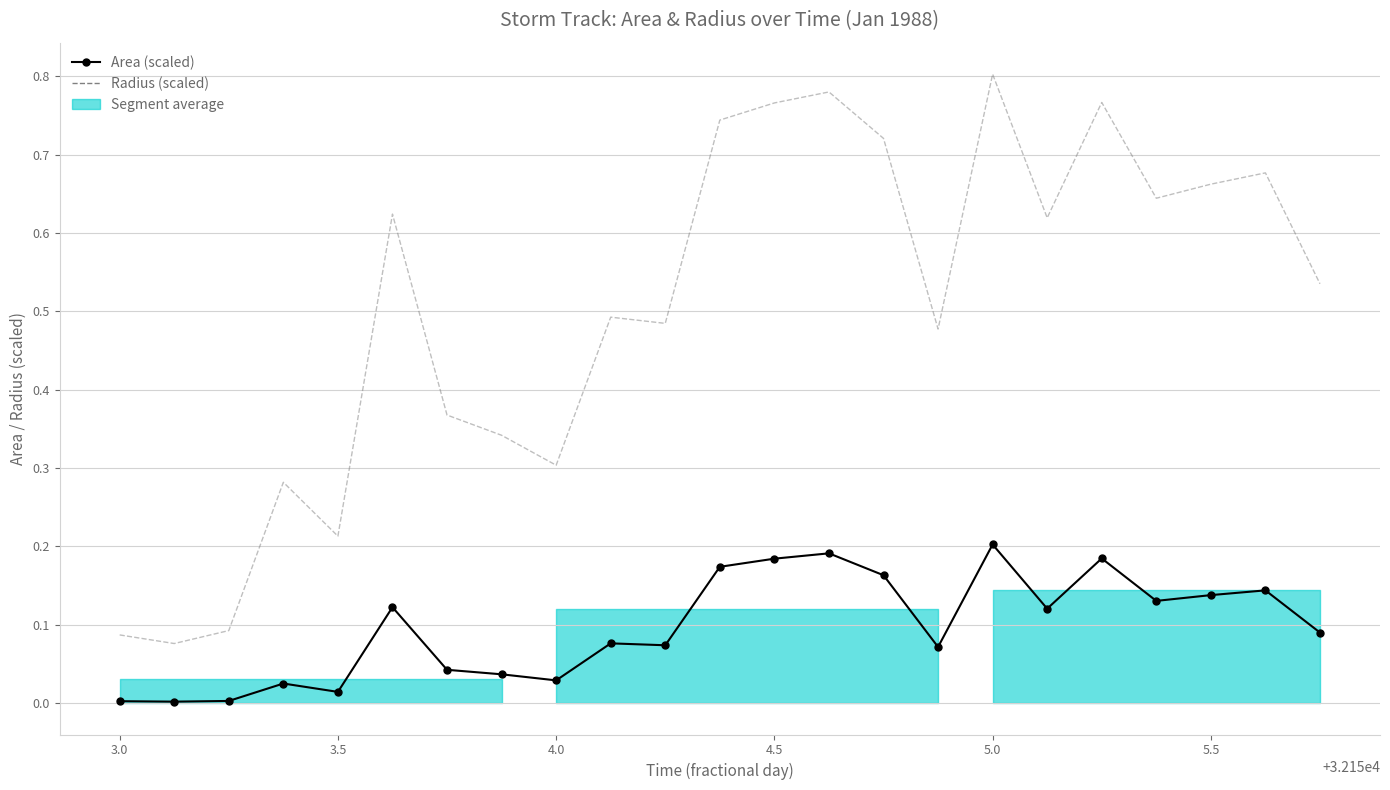

List the series in order of their peak value, highest first.

Radius (scaled), Area (scaled)